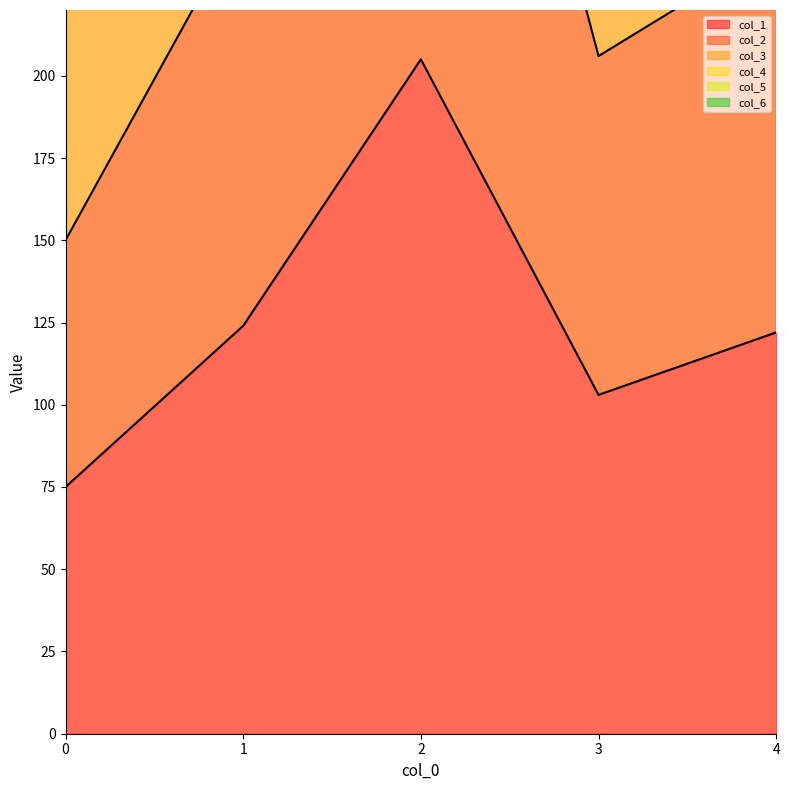

Rank the categories by col_2 value from highest to lowest.

2, 1, 4, 3, 0